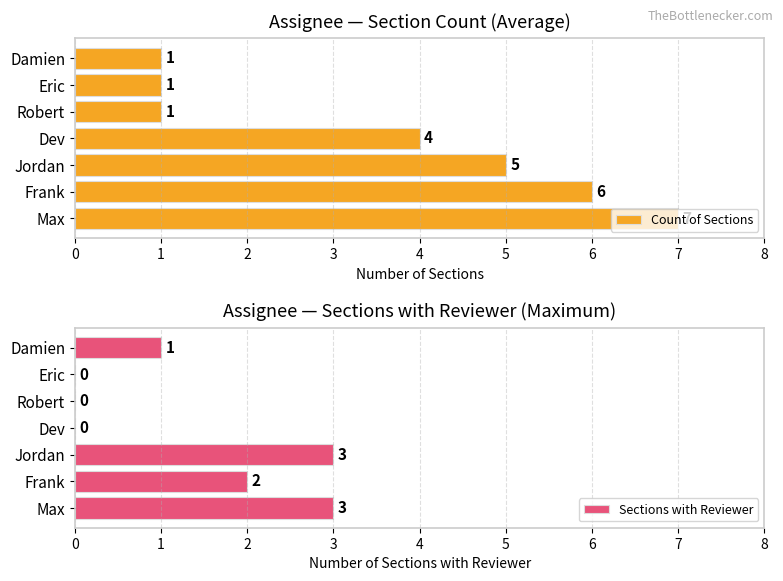

Count the number of data series in this chart.

2